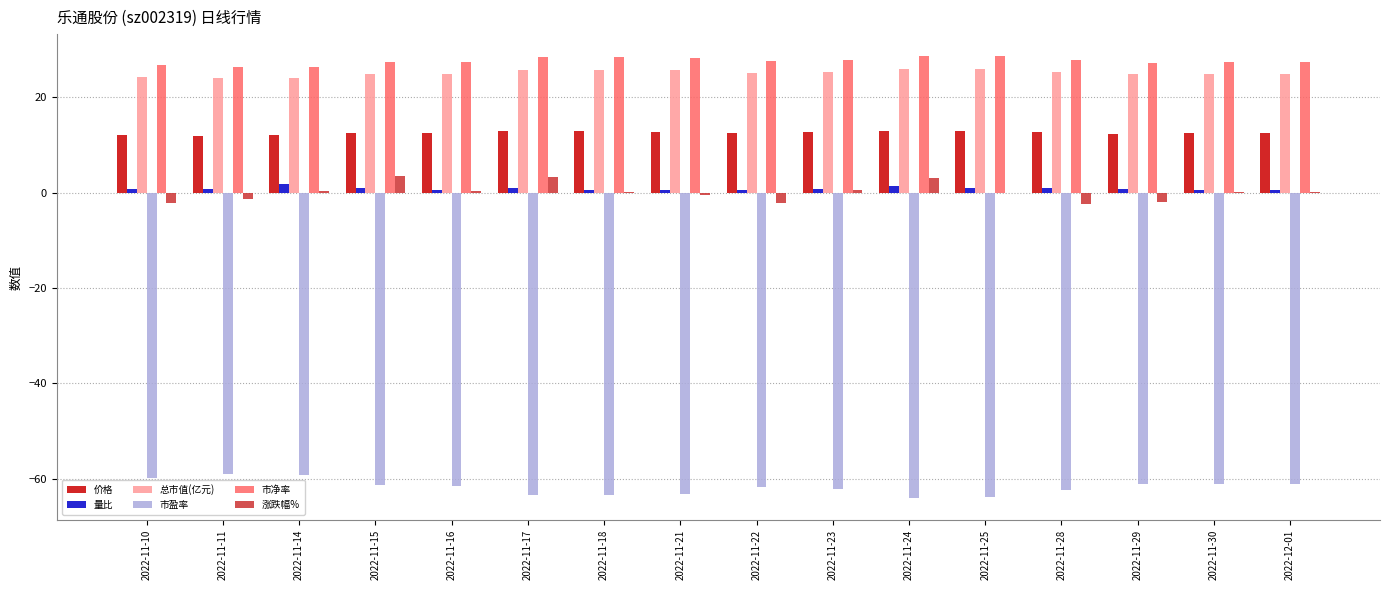

What is the difference between the 总市值(亿元) values at 2022-11-25 and 2022-11-16?

1.0